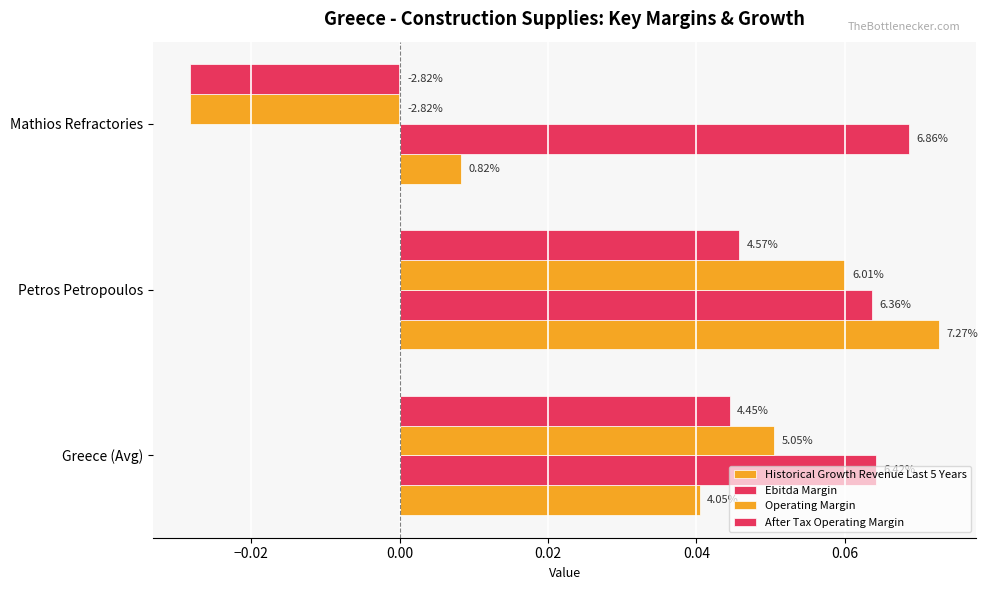

Reading left to right, list all the values displayed in this chart.

Historical Growth Revenue Last 5 Years: 0.0	0.1	0.0
Ebitda Margin: 0.1	0.1	0.1
Operating Margin: 0.1	0.1	-0.0
After Tax Operating Margin: 0.0	0.0	-0.0